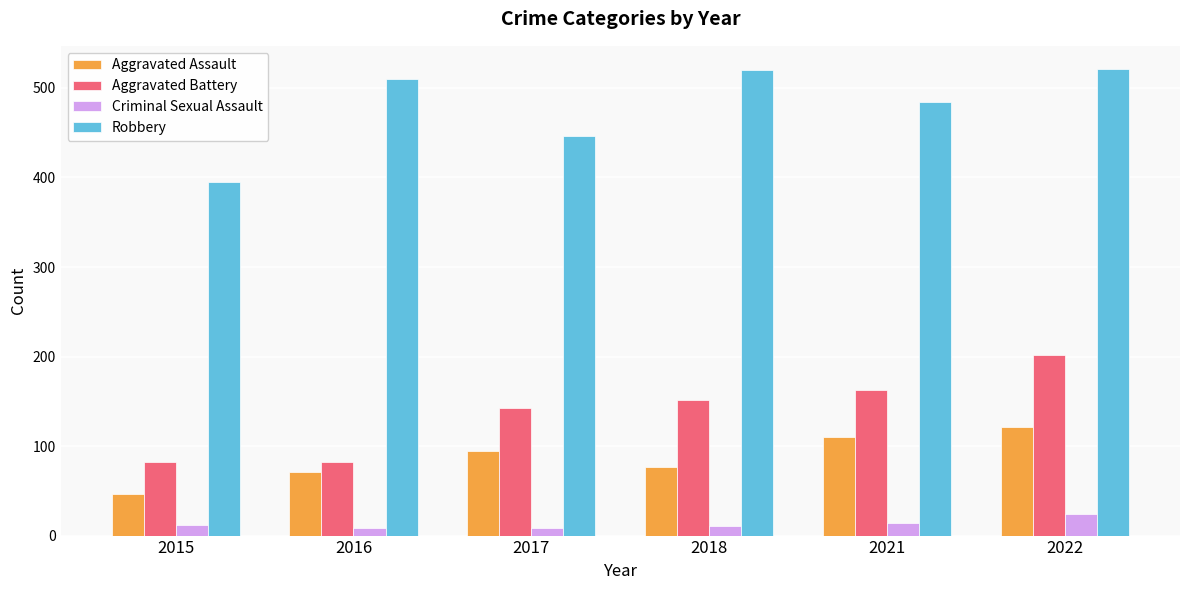

At which label does Aggravated Assault reach its peak?

2022